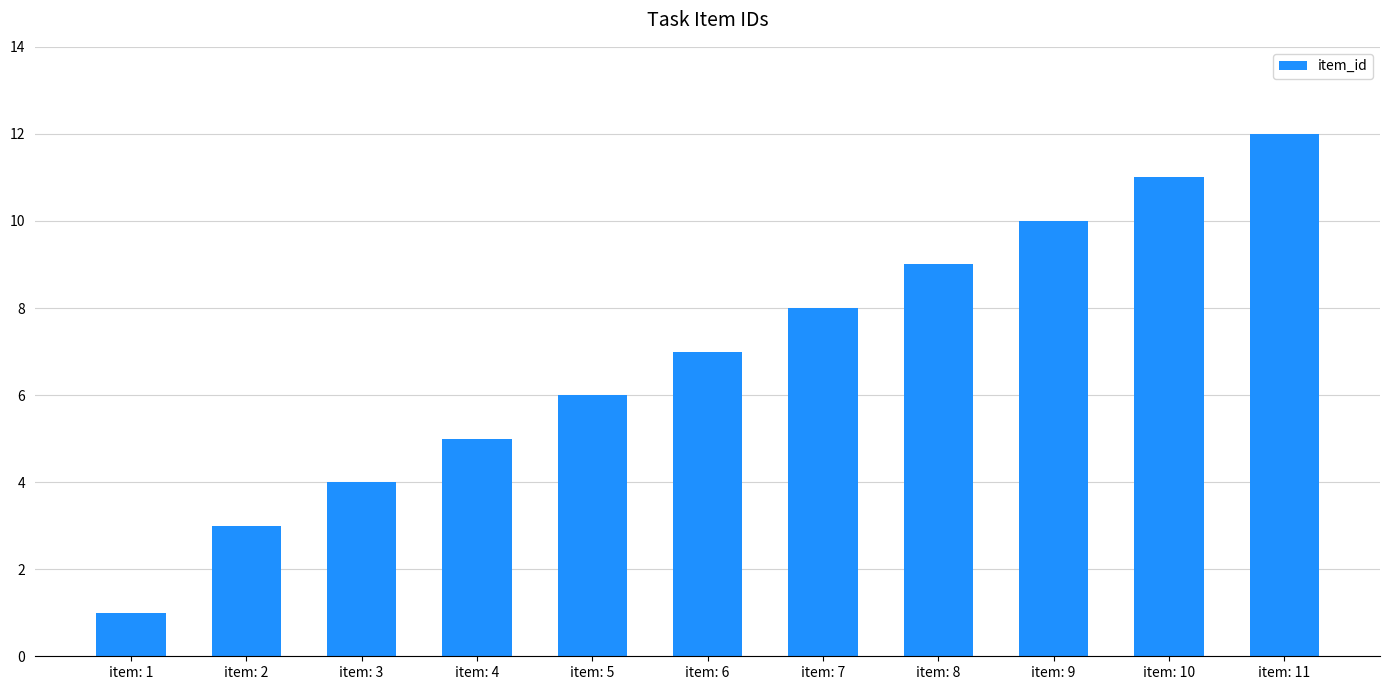

Which has a higher value, item: 4 or item: 8?

item: 8